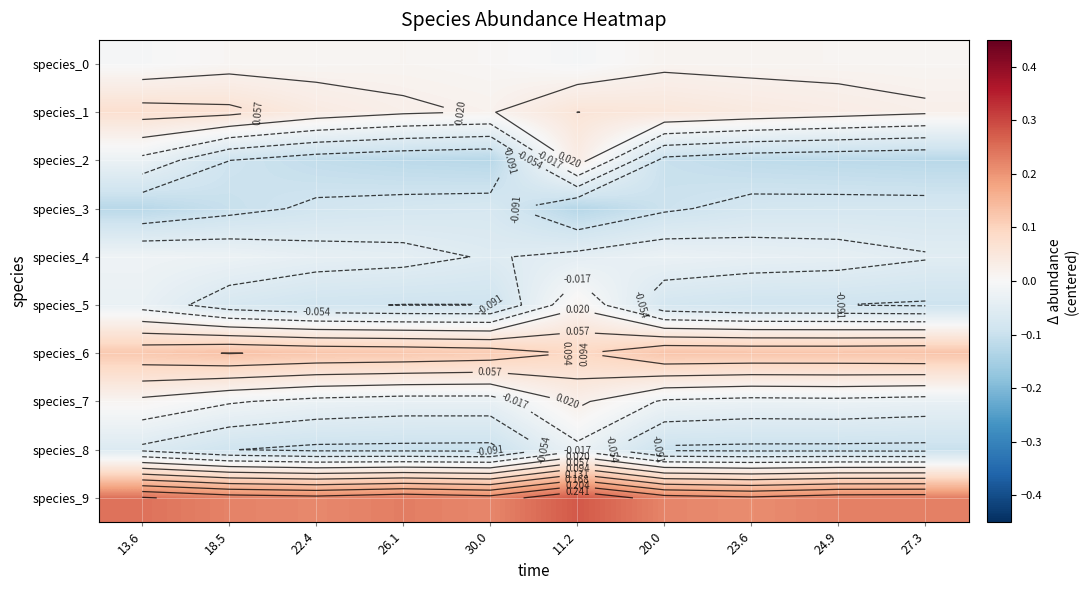

Which category has the highest value across all series?

11.2